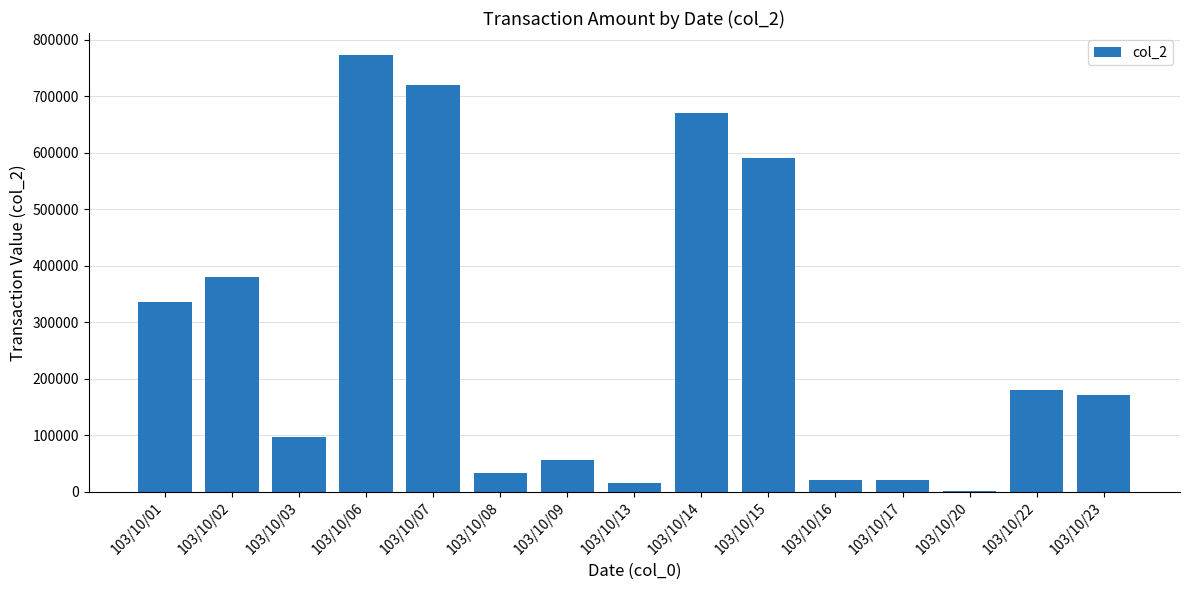

Count the number of categories in the chart.

15